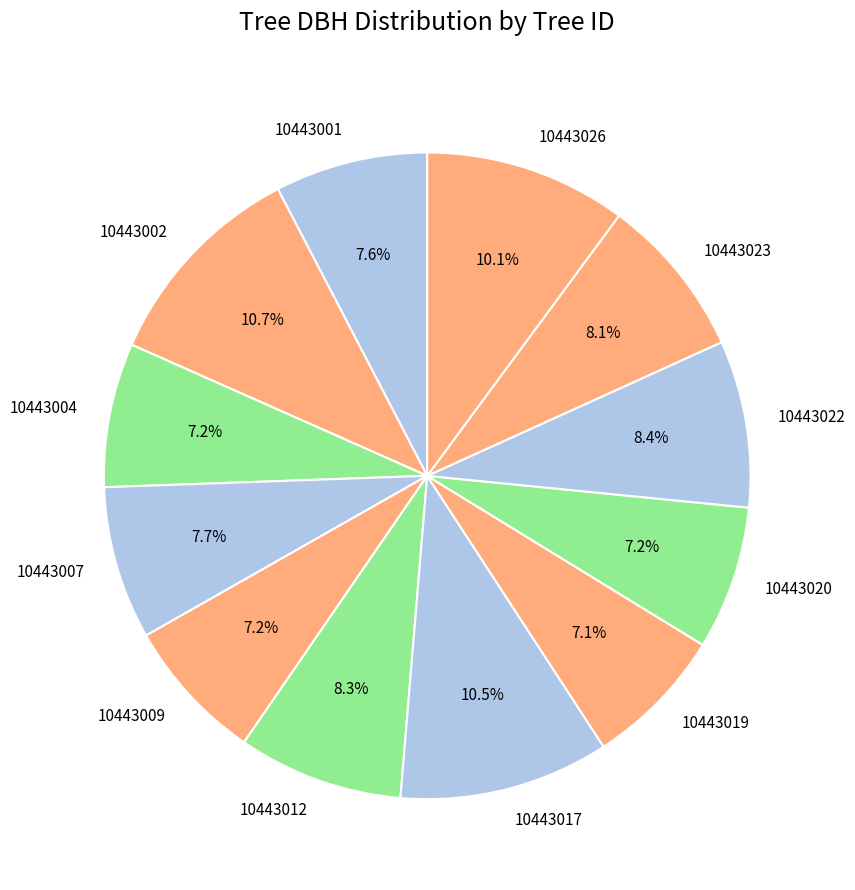

To the nearest percent, what portion does 10443026 represent?

10%